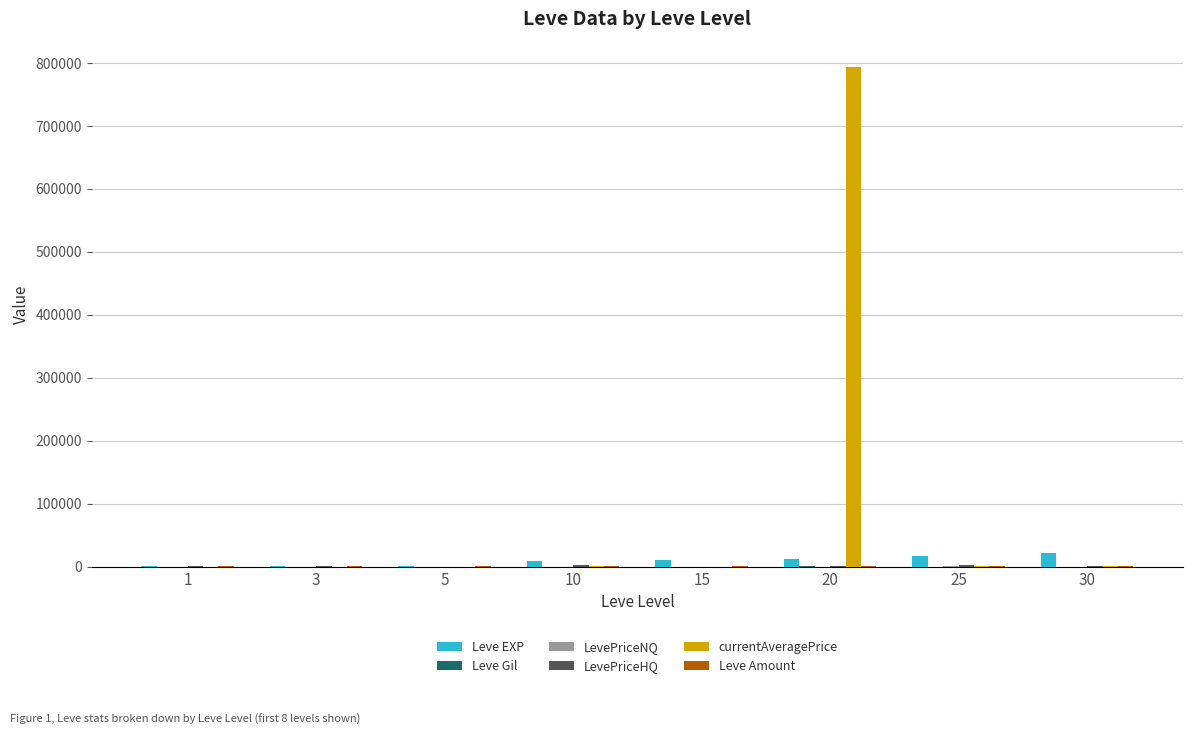

What is the greatest value displayed?

794248